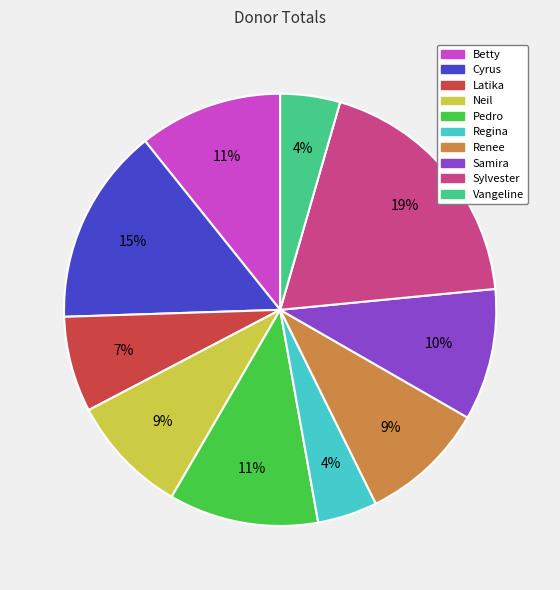

Between Neil and Pedro, which is larger?

Pedro